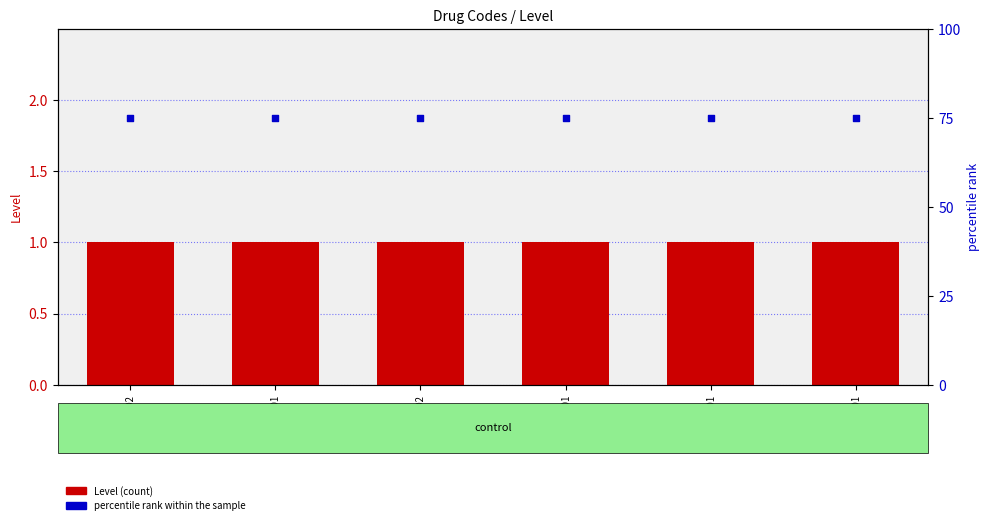

Which series contains the highest Y value?

percentile rank within the sample